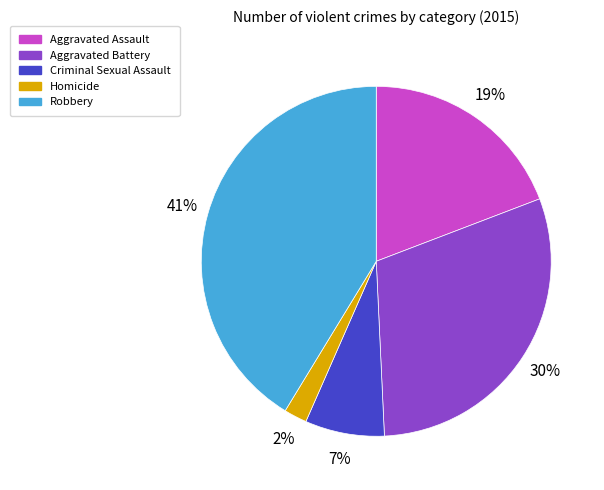

Is the sum of Homicide and Aggravated Battery greater than half?

No